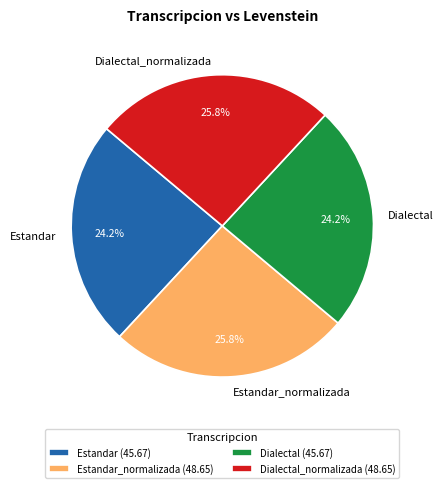

To the nearest percent, what portion does Estandar represent?

24%